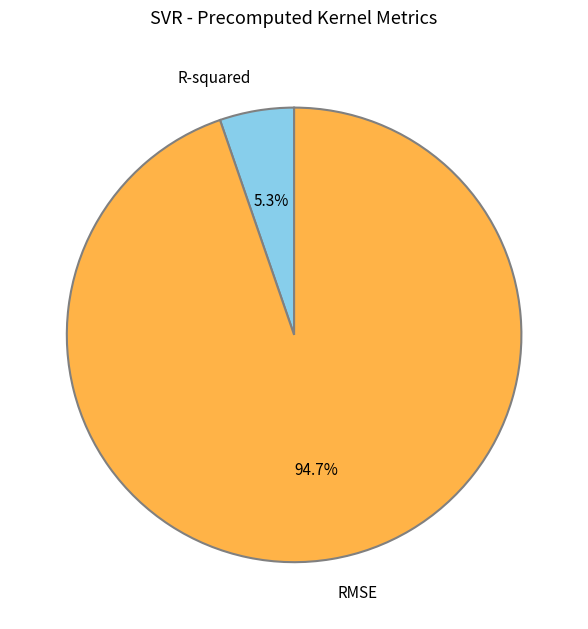

To the nearest percent, what portion does RMSE represent?

95%